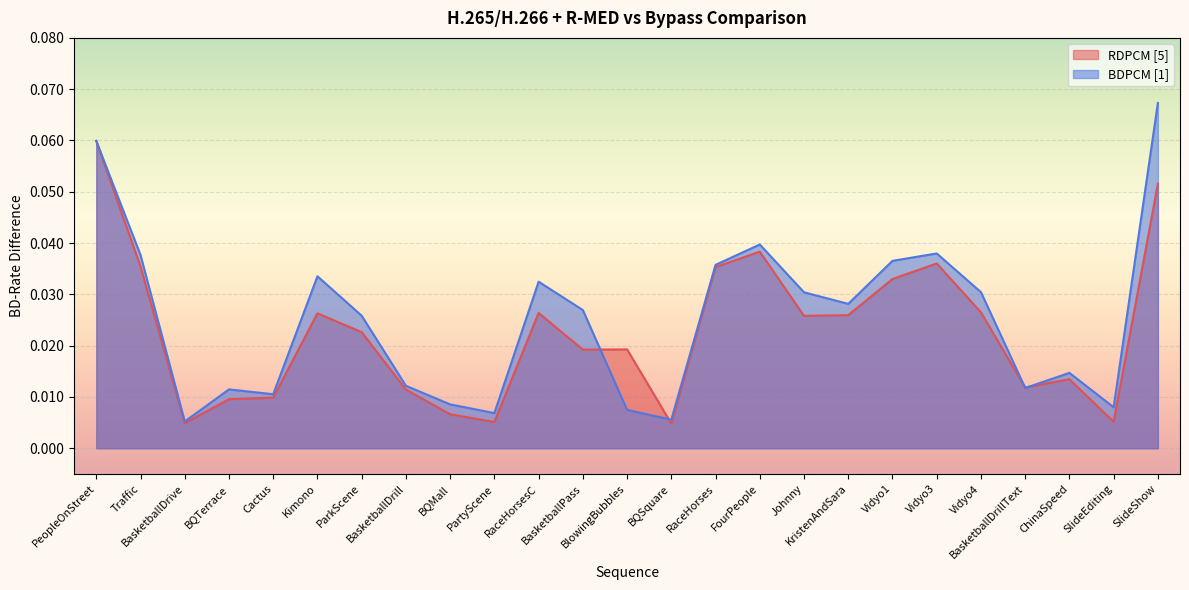

What is the label of the 4th point from the left?

BQTerrace